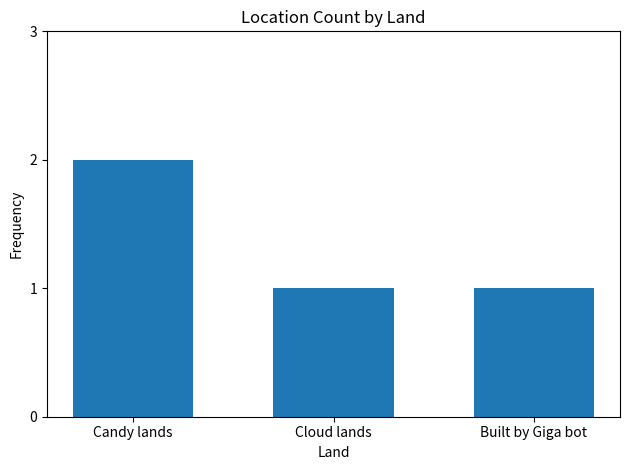

What is the sum of the values at Cloud lands and Built by Giga bot?

2